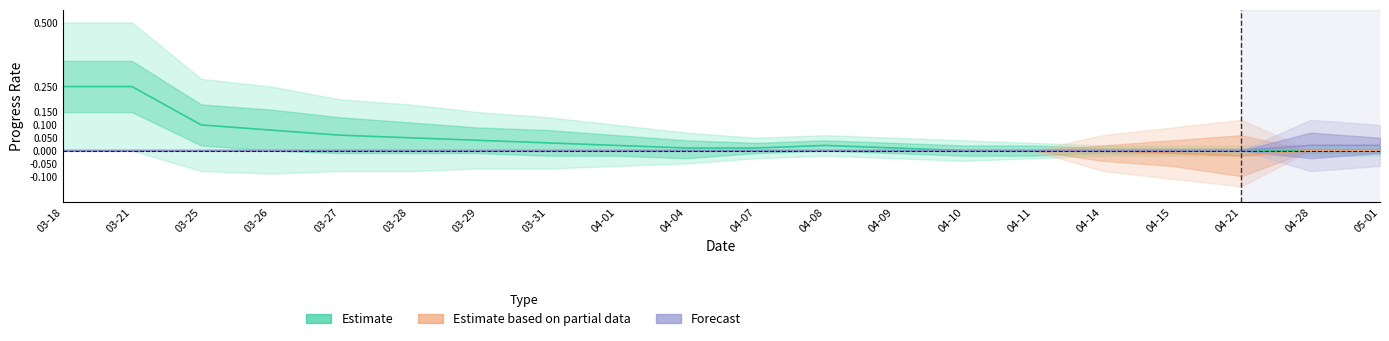

True or false: Estimate based on partial data has more than 2 points higher than both neighbors.

False